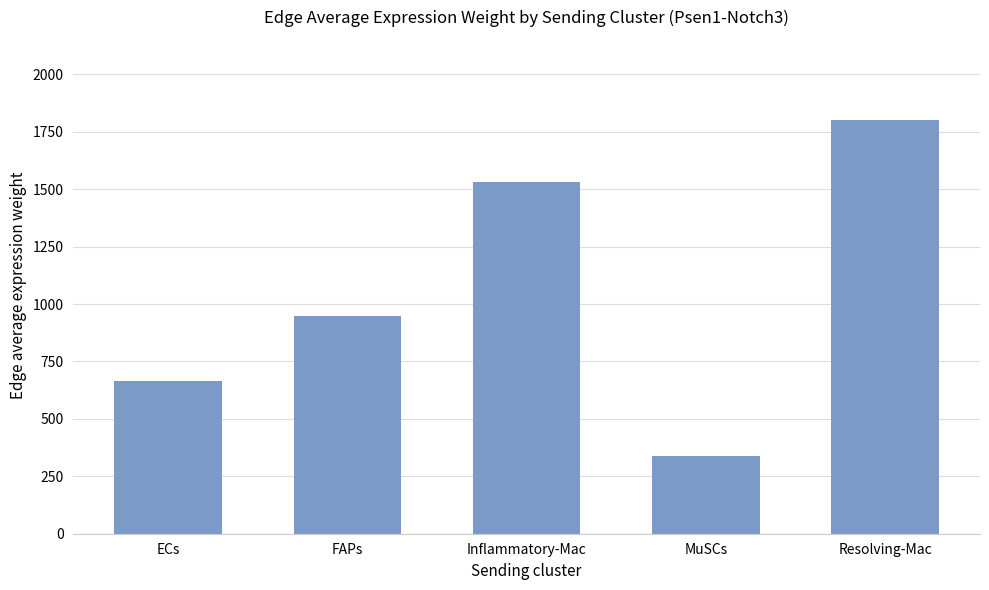

What is the average value?

1056.6